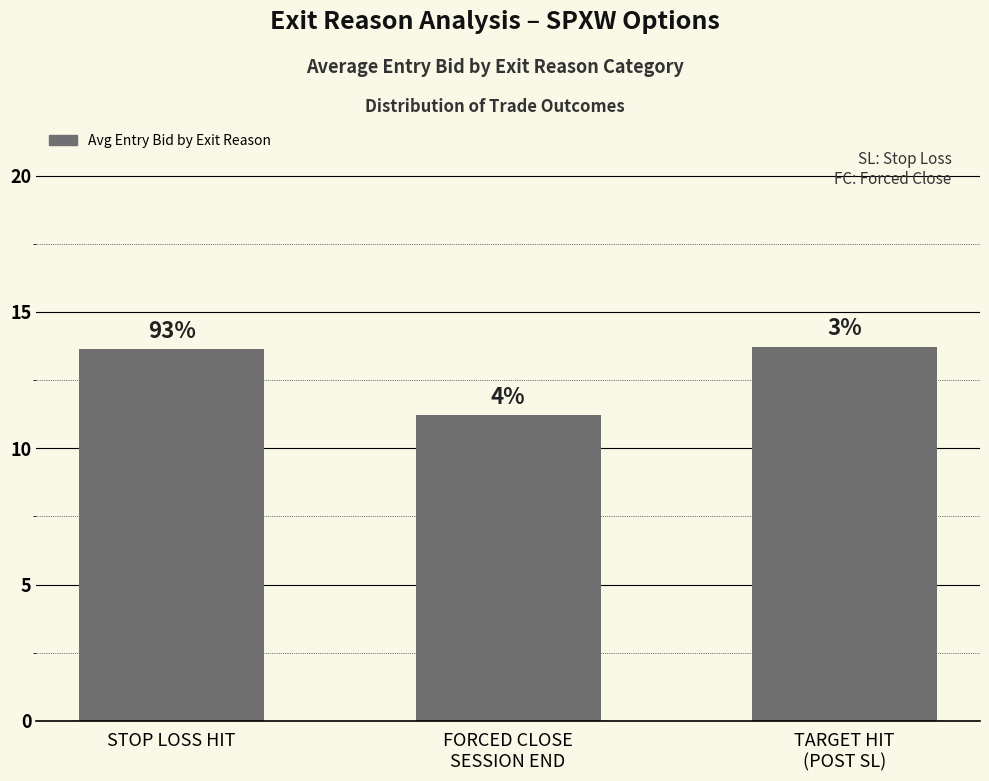

What value does the data have at FORCED CLOSE
SESSION END?

11.2